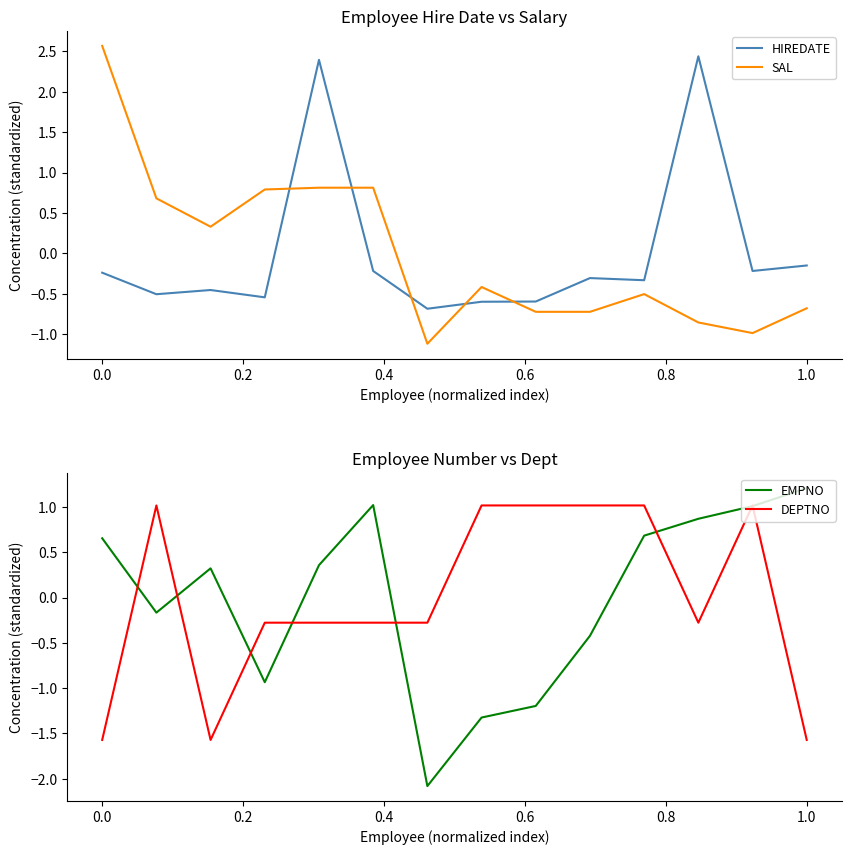

Does the chart have visible grid lines?

No